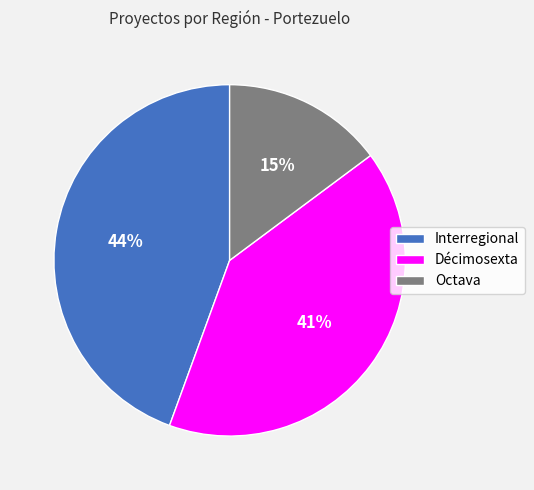

Is it true that Interregional is 44% of the pie?

True